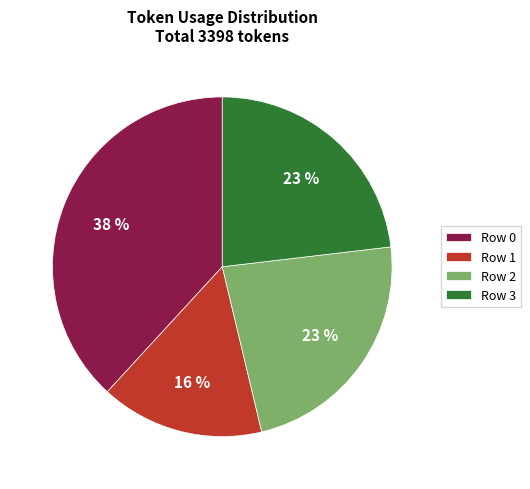

Which slice is the smallest?

Row 1